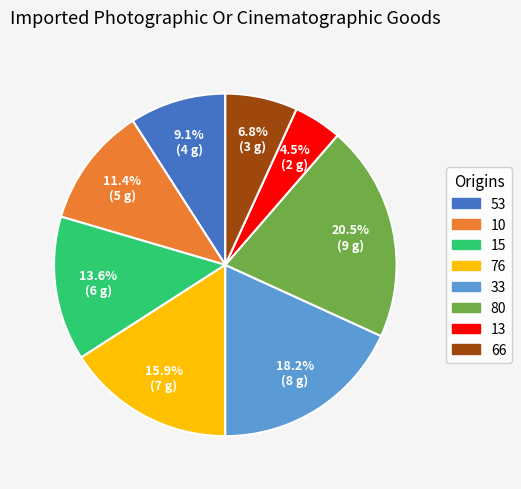

Which category has the biggest portion of the pie?

80